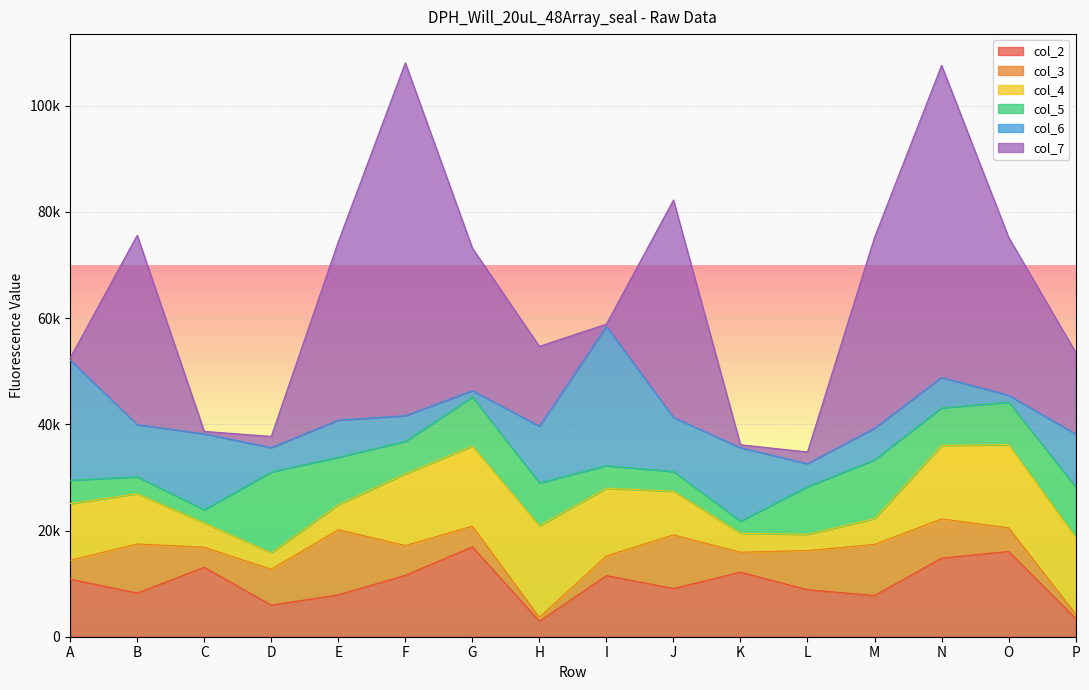

Which category has the lowest value across all series?

A